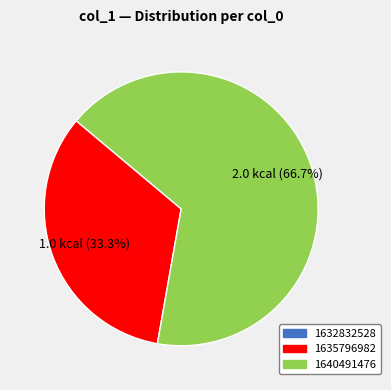

Does any single category account for the majority?

Yes